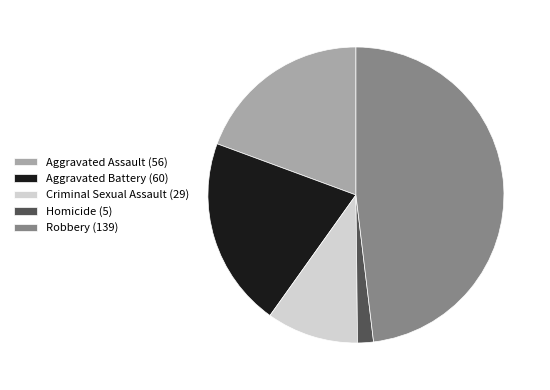

Do Aggravated Battery (60) and Homicide (5) together represent more than half of the pie?

No